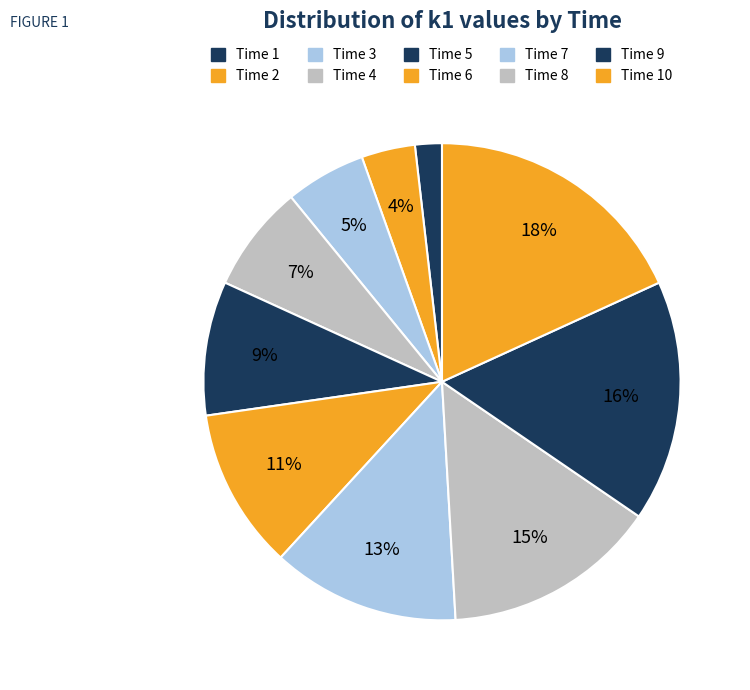

Count the number of slices in the pie.

10